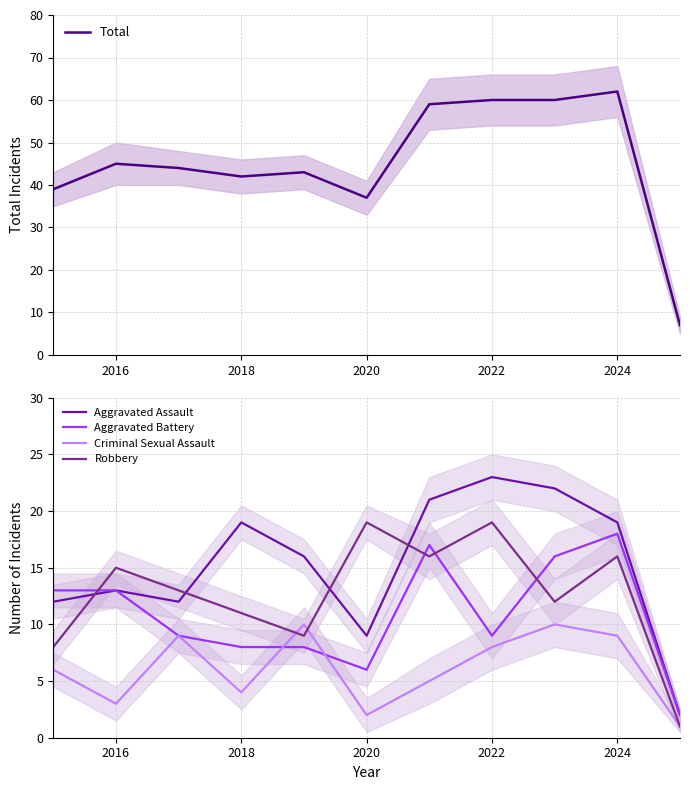

True or false: Criminal Sexual Assault and Aggravated Assault intersect in this chart.

False